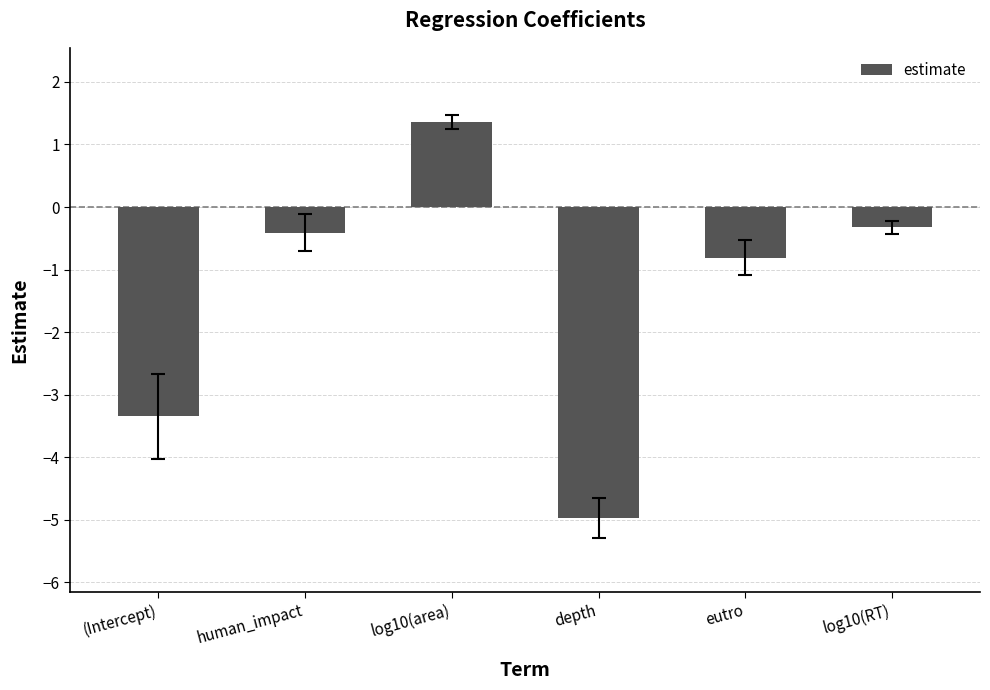

At which category does the chart reach its minimum across all series?

depth